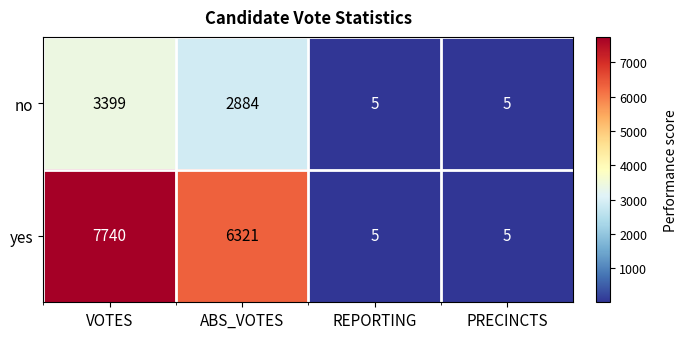

What is the difference between the second highest and second lowest values in the no series?

2879